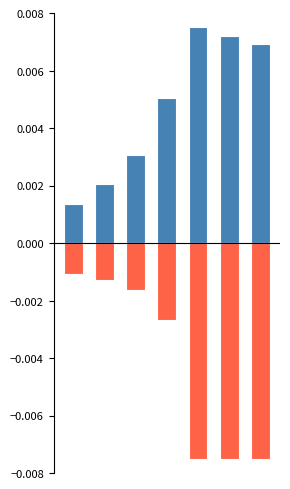

Which series changed the most between 1 and 2?

BAL_L2_norm_flow_time